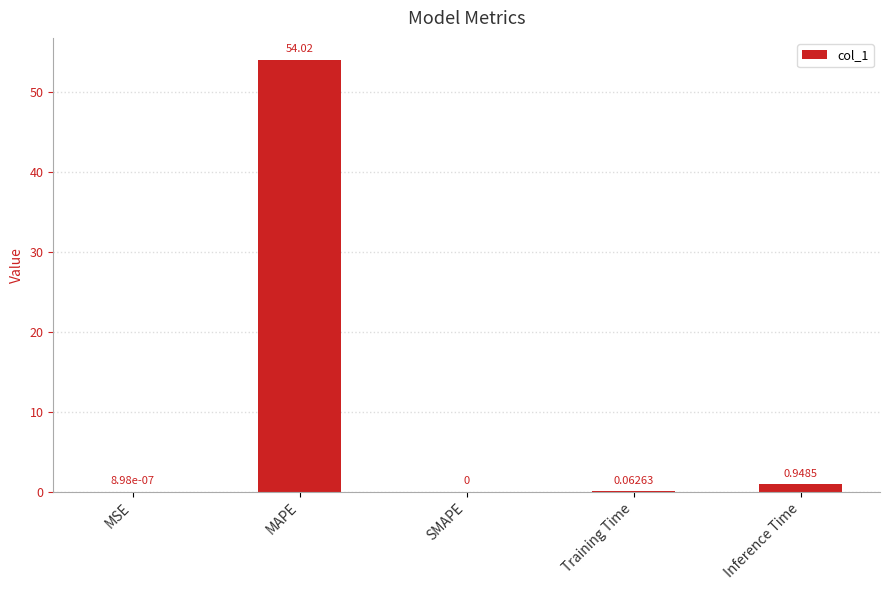

The value at MAPE is 54.0. True or false?

True